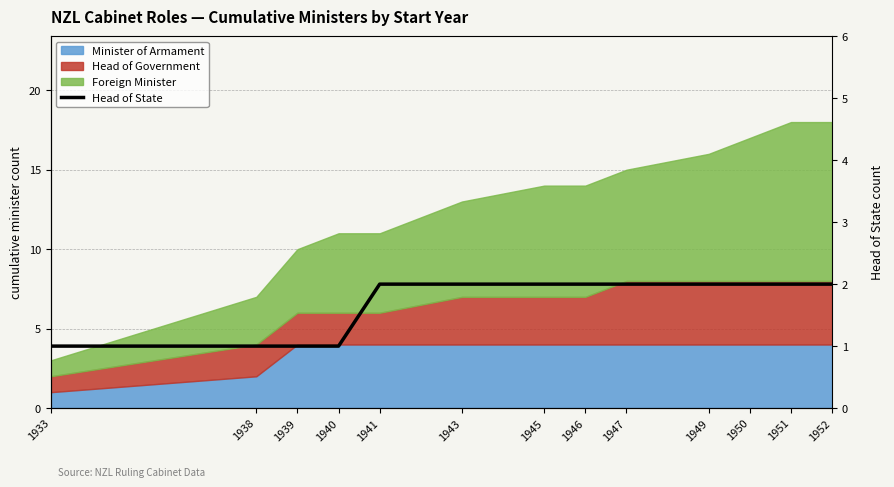

What is the difference between the values at 1946 and 1940?

1